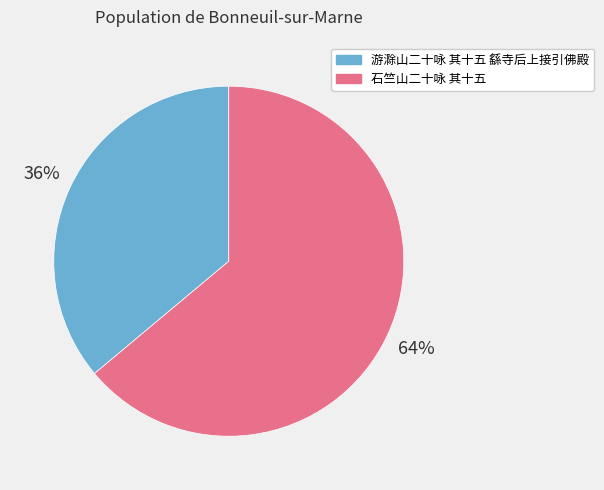

Rank the categories by value from highest to lowest.

石竺山二十咏 其十五, 游滁山二十咏 其十五 繇寺后上接引佛殿